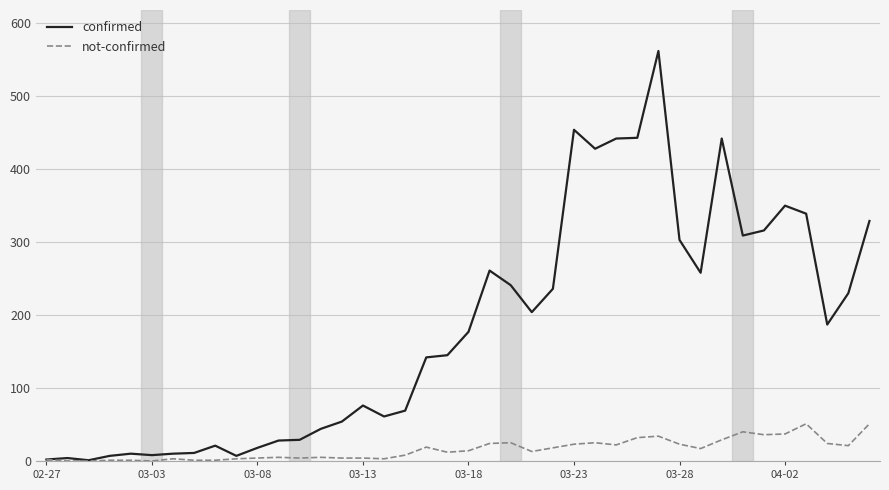

What is the highest value of the not-confirmed series?

51